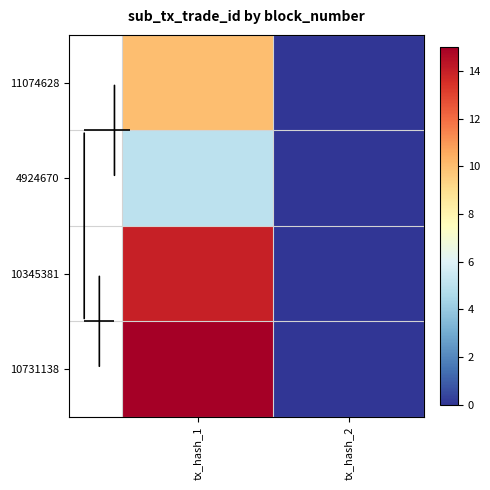

At which category does the chart reach its peak across all series?

tx_hash_1